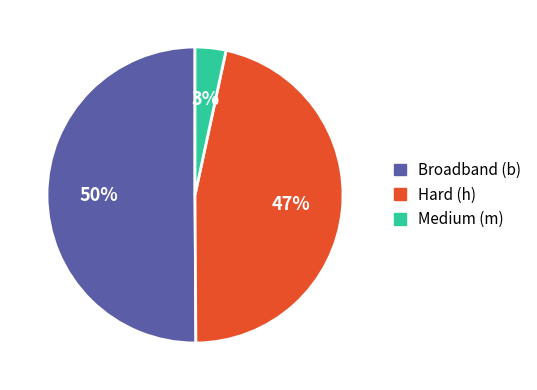

To the nearest percent, what is the average slice percentage?

33%